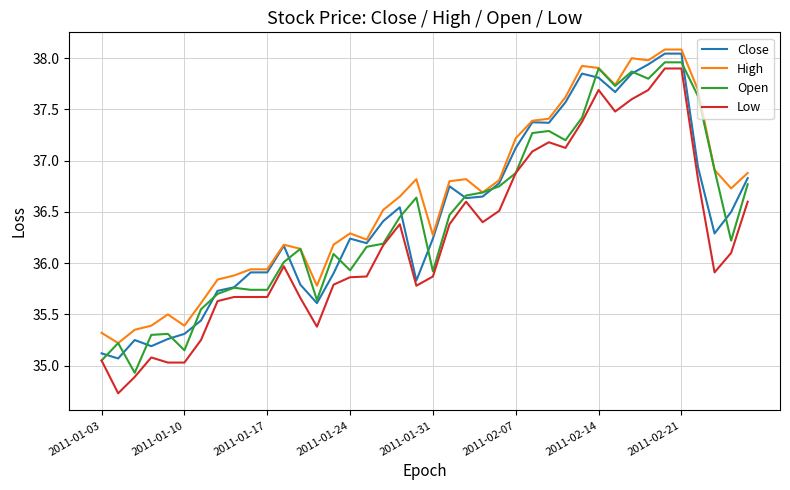

What is the minimum value for Open?

34.9